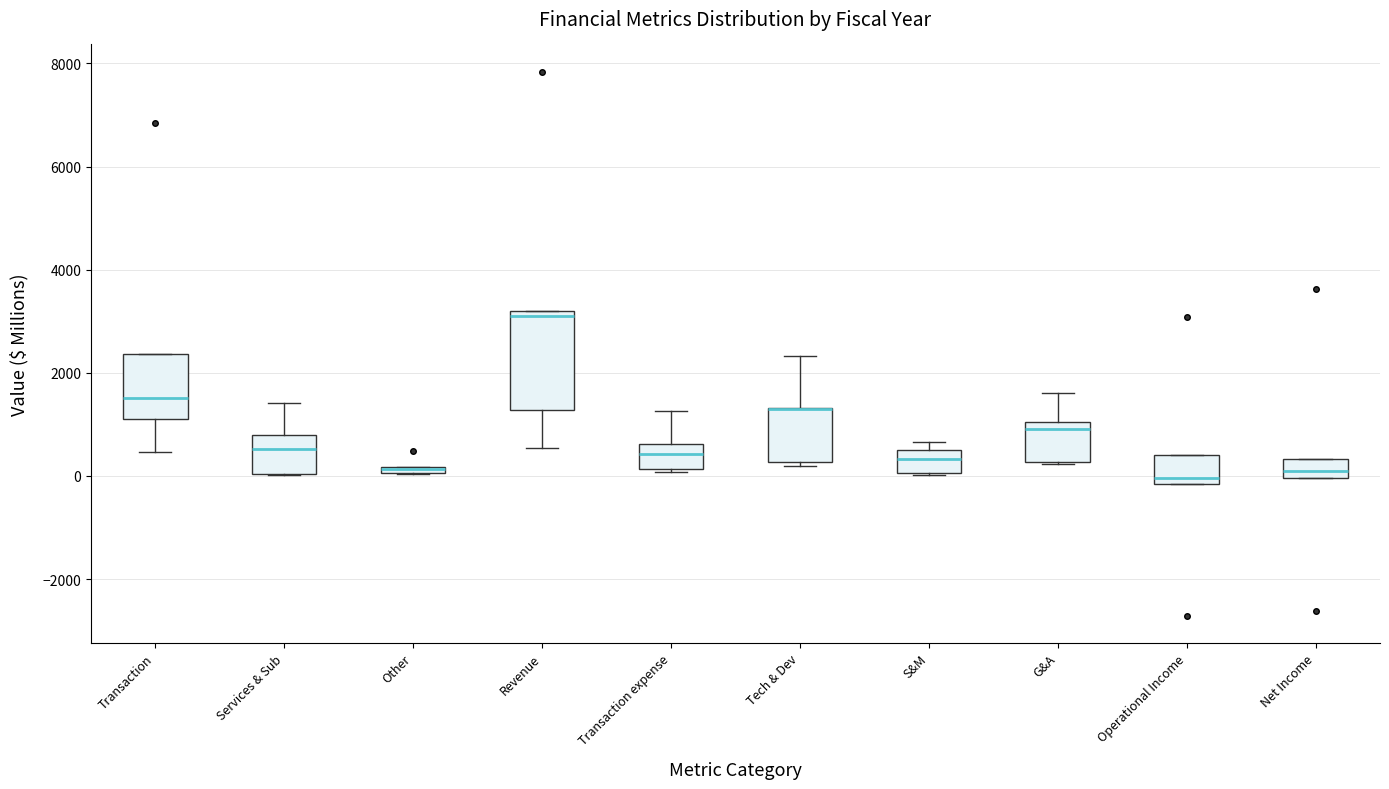

Which box is the tallest, from its lower edge to its upper edge?

Revenue